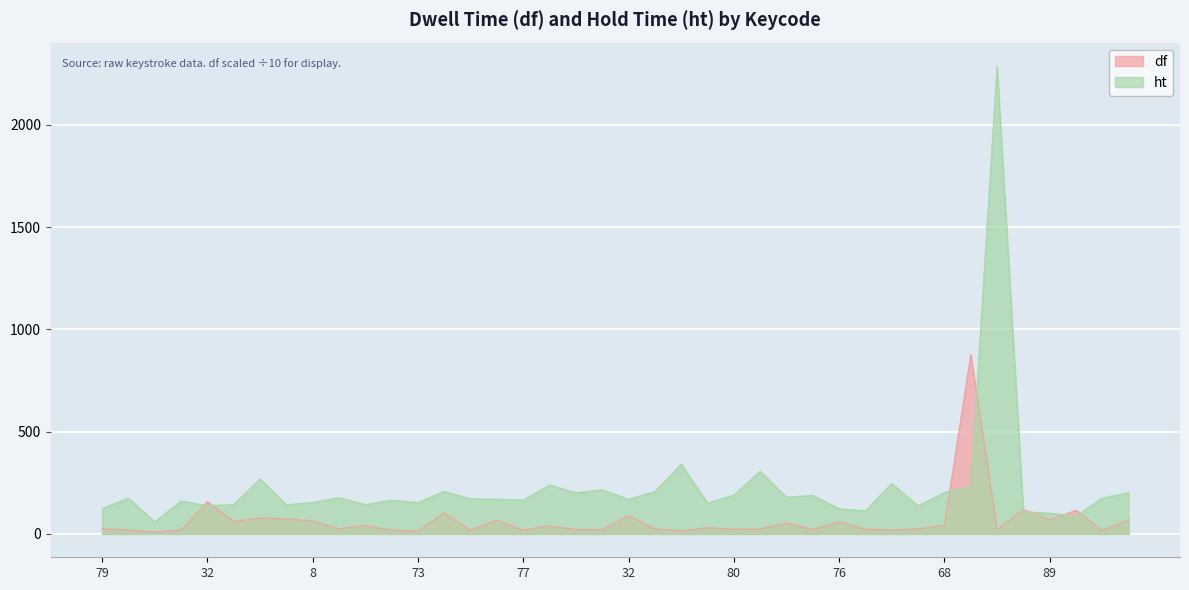

True or false: df has more than 2 points higher than both neighbors.

True